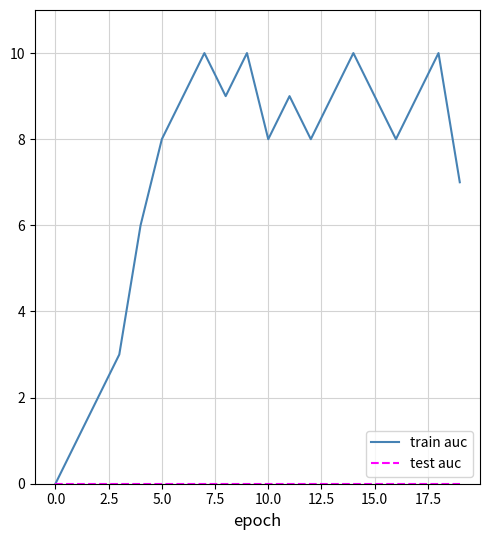

What is the maximum value for train auc?

10